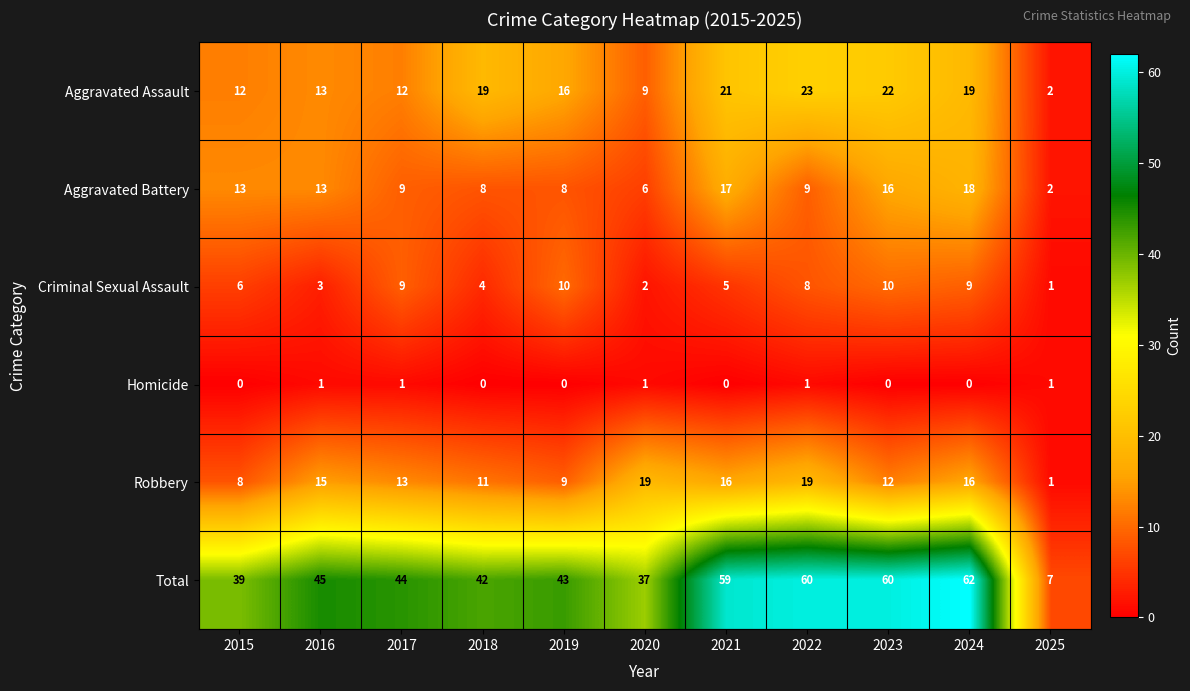

List the series in order of their peak value, highest first.

Total, Aggravated Assault, Robbery, Aggravated Battery, Criminal Sexual Assault, Homicide